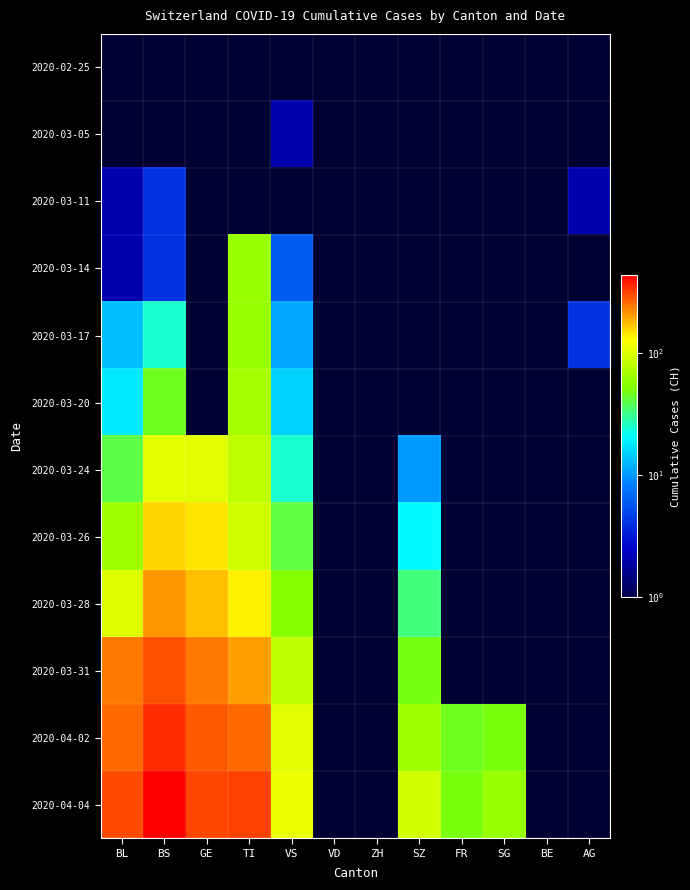

What is the greatest value displayed?

434